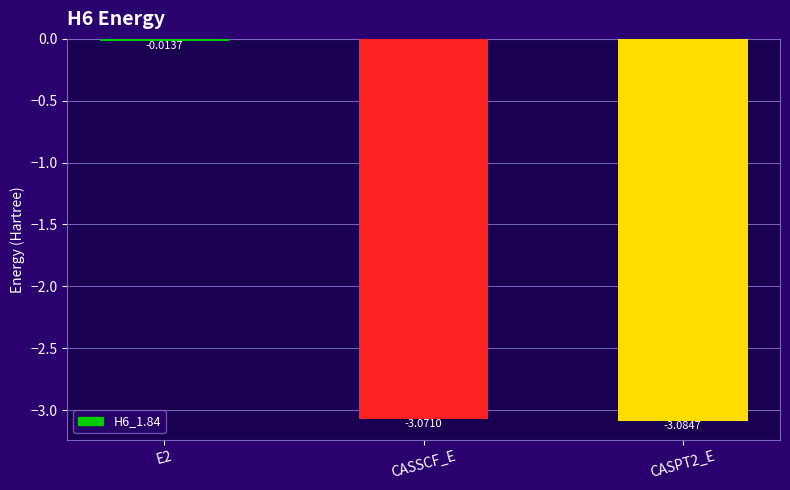

At which label does the data first exceed -3?

E2